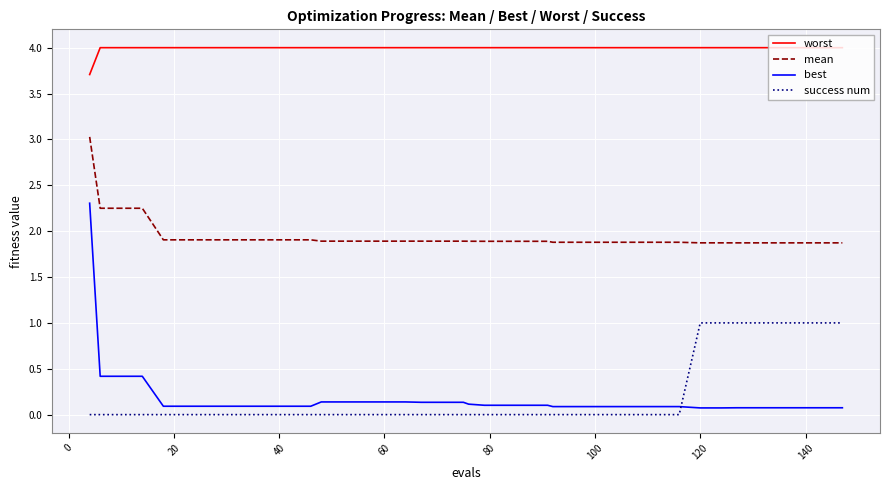

At how many categories does at least one series exceed 3?

40